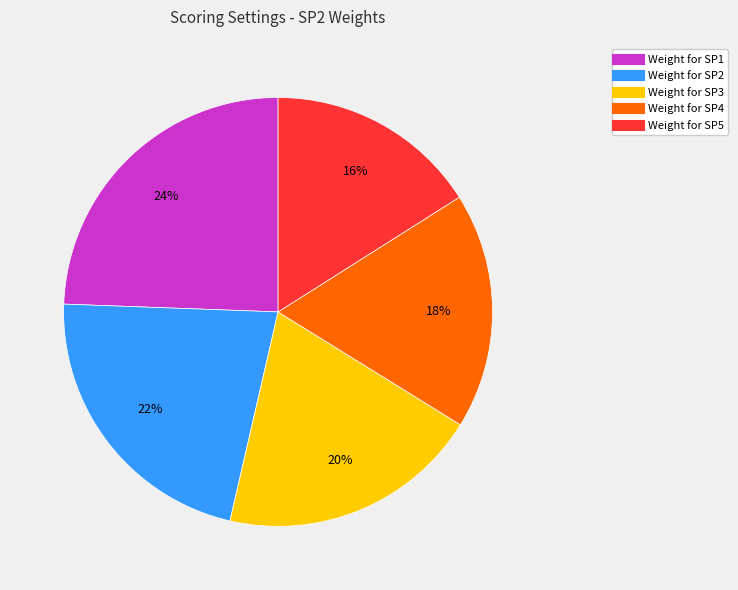

Which slice is the largest?

Weight for SP1